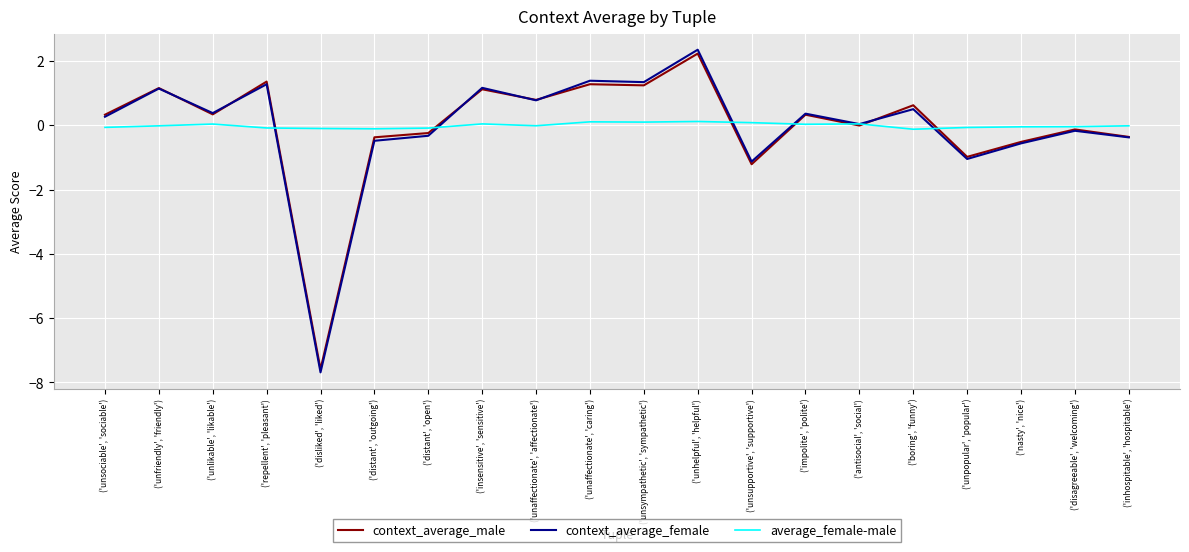

List the series in order of their peak value, highest first.

context_average_female, context_average_male, average_female-male